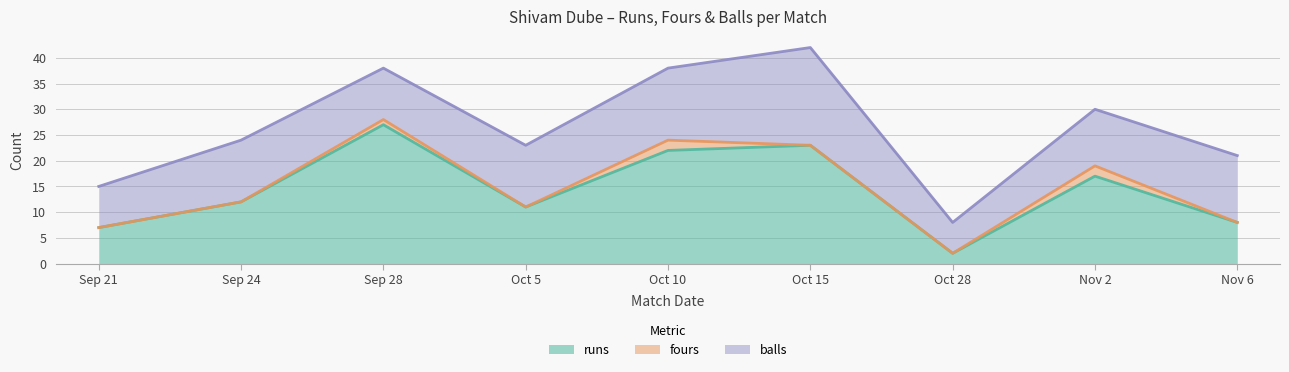

How many lines are shown in the chart?

3